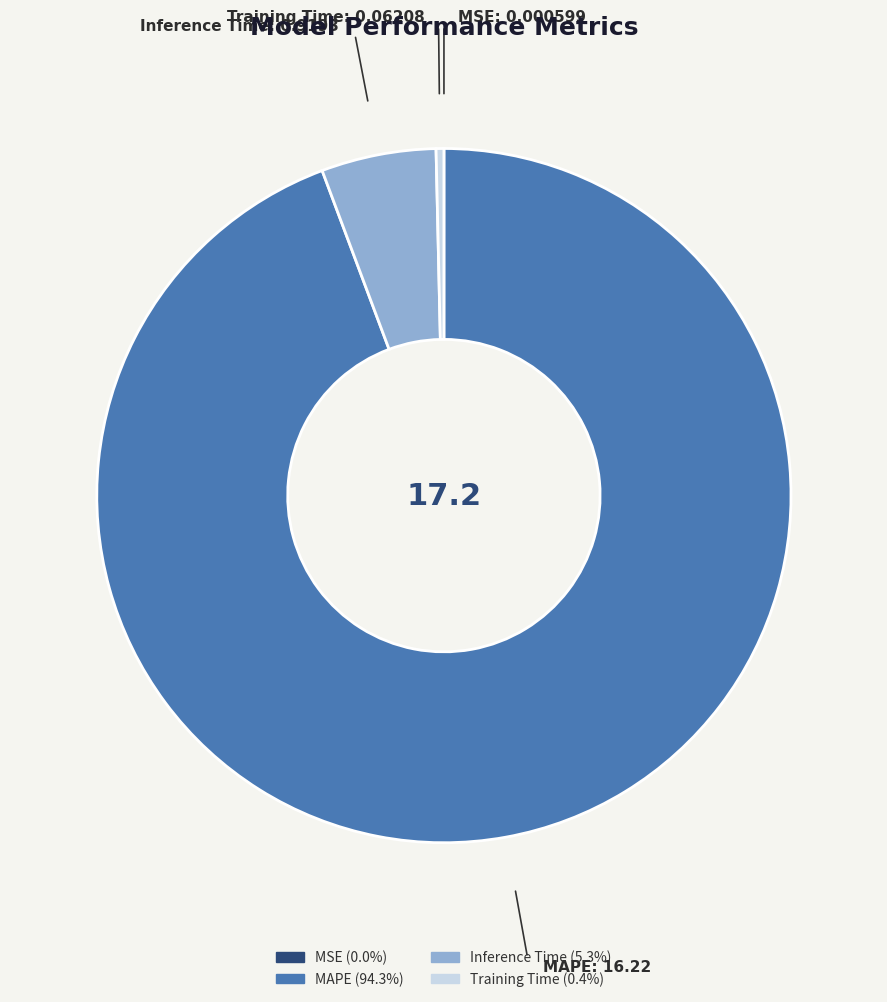

The MAPE slice represents 94% of the pie. True or false?

True